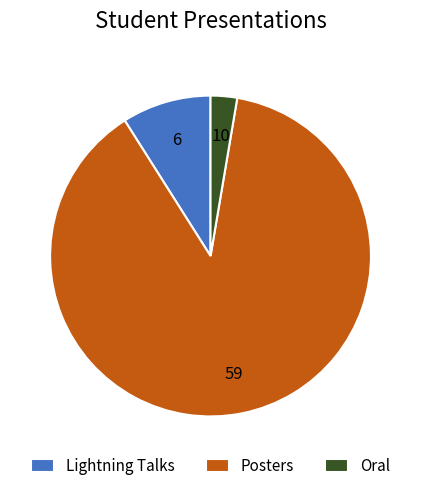

Combined, do Oral and Posters account for over 50%?

Yes